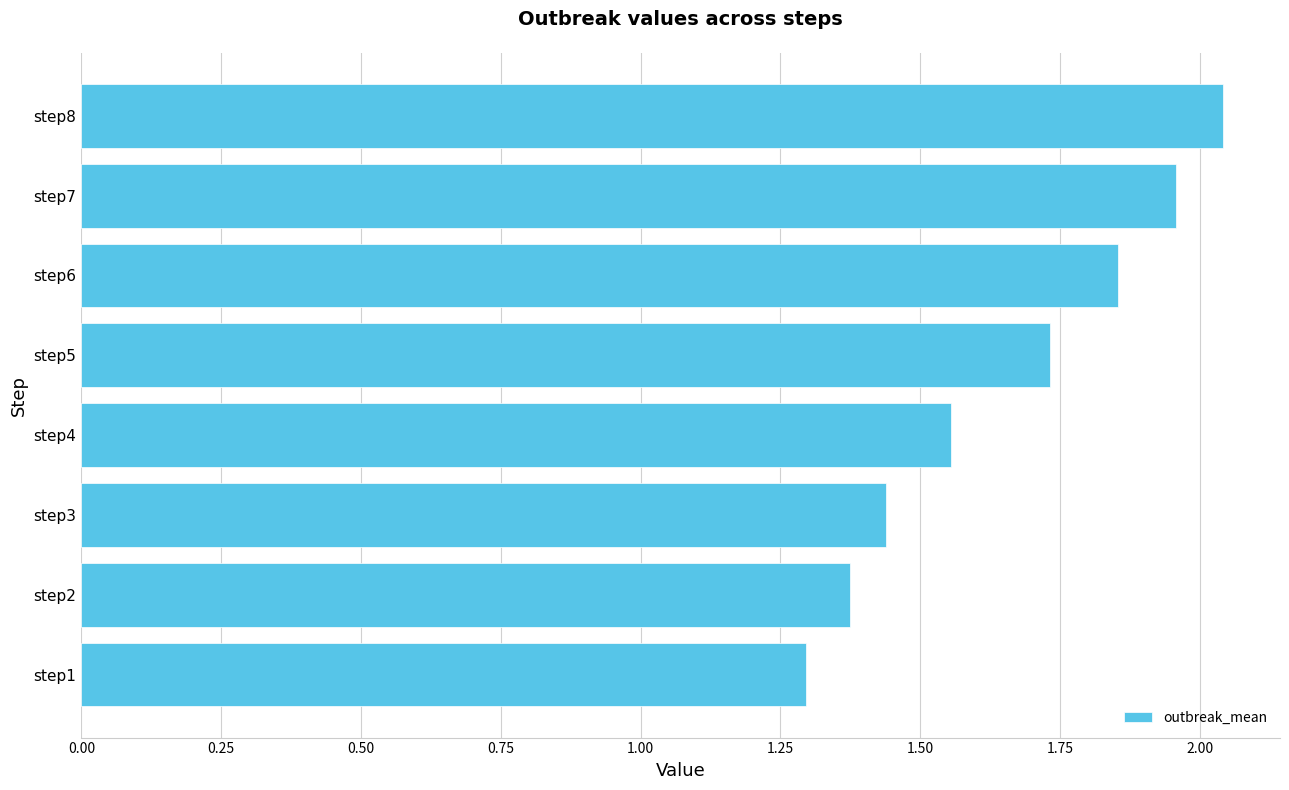

True or false: the data shows 2.7 at step4.

False